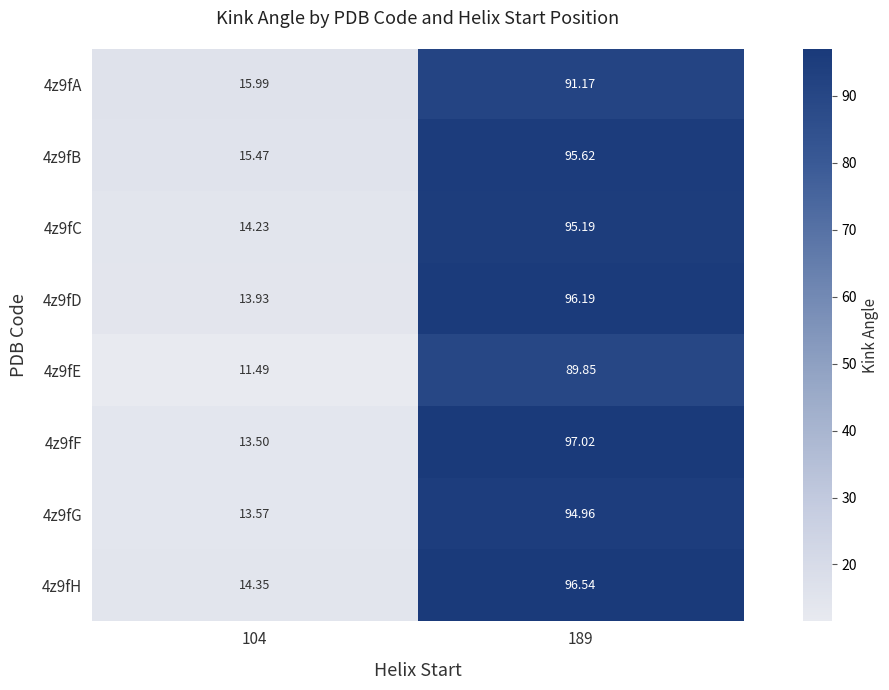

How many values in the 4z9fA series exceed 91?

1